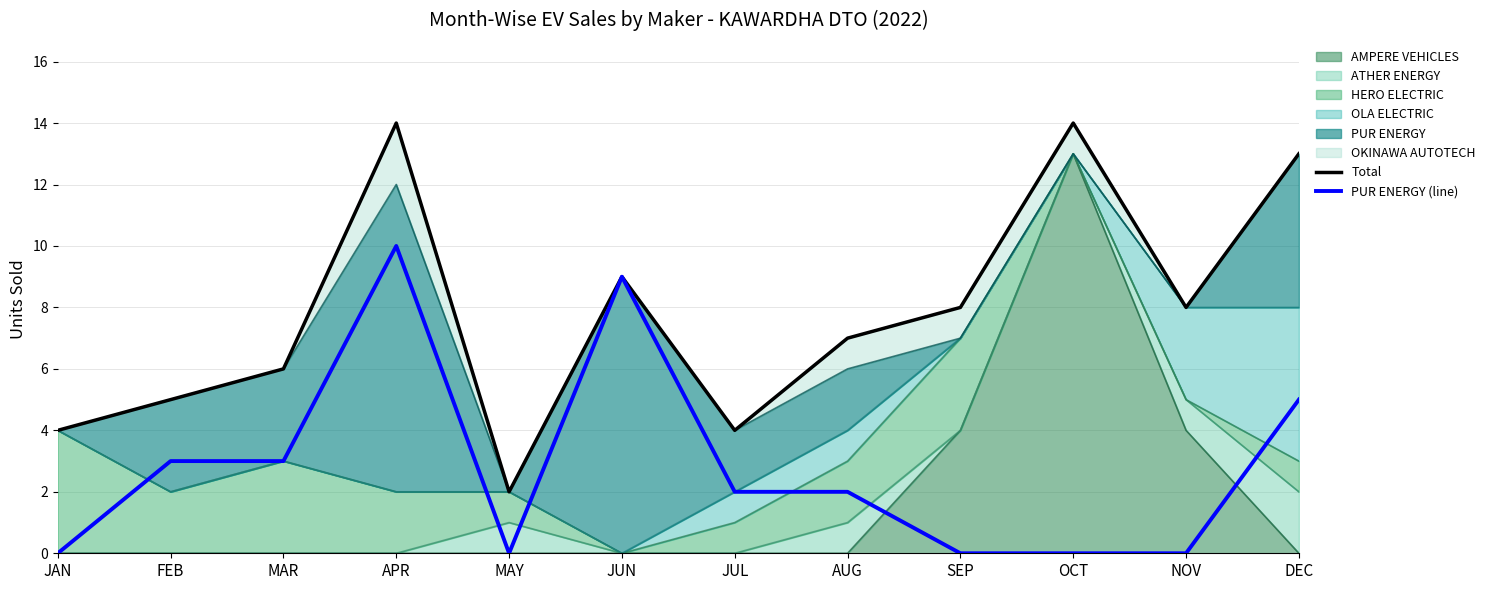

How many interior local valleys does the Total series have?

3